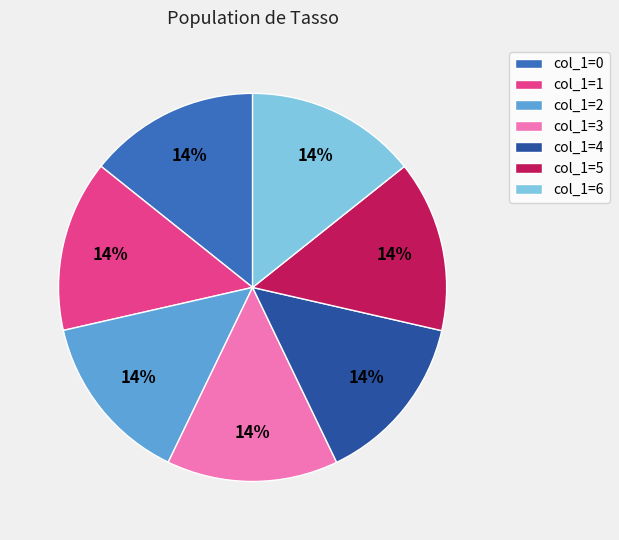

Count the number of slices in the pie.

7